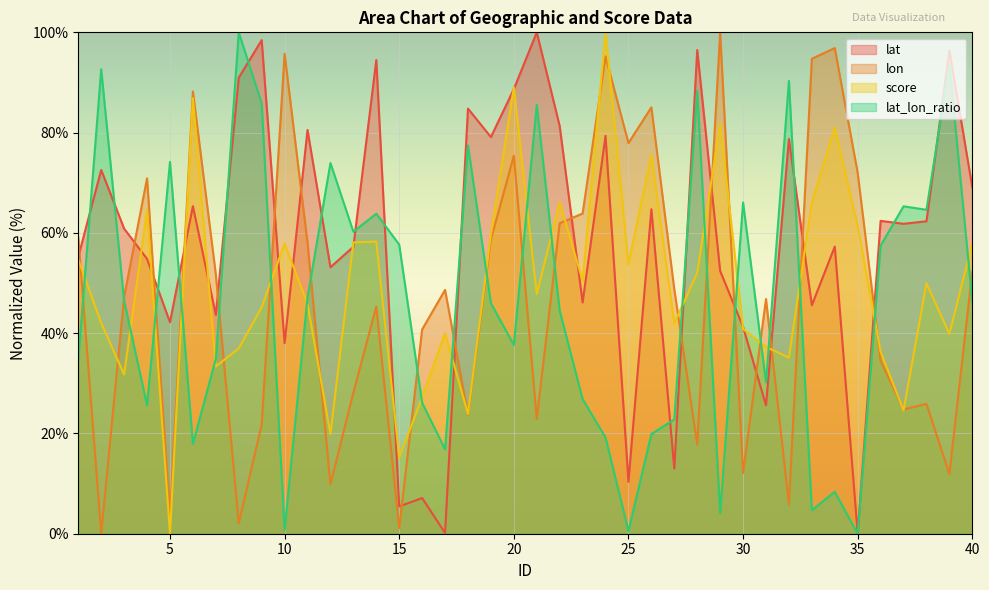

Is the value of lat at 22 greater than the value of lon at 22?

Yes